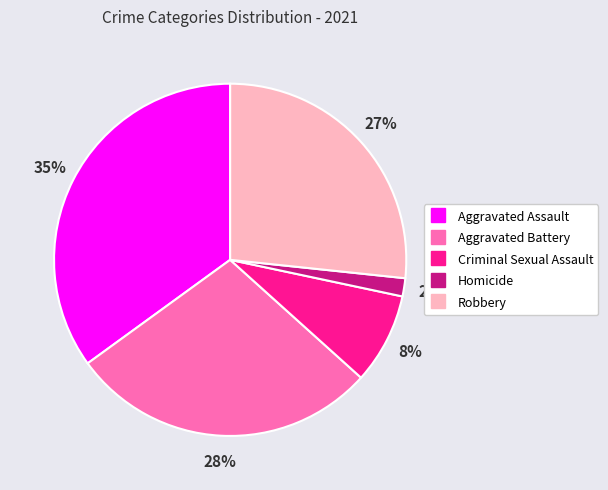

How many slices are in this pie chart?

5